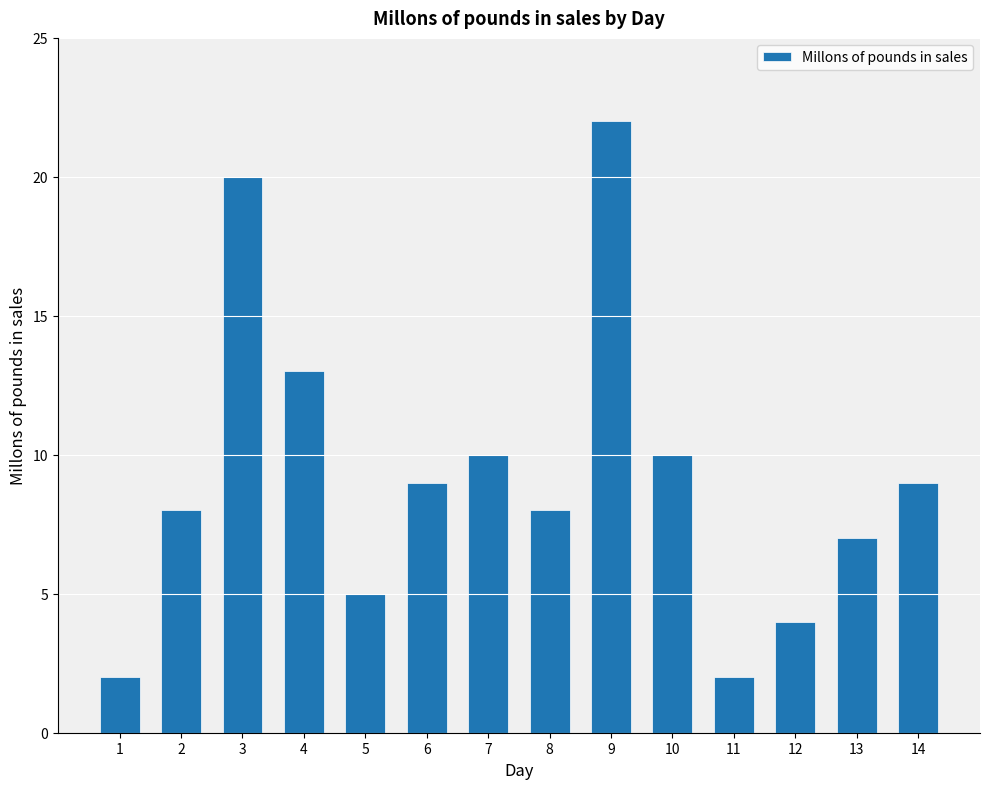

What is the maximum value shown in the chart?

22